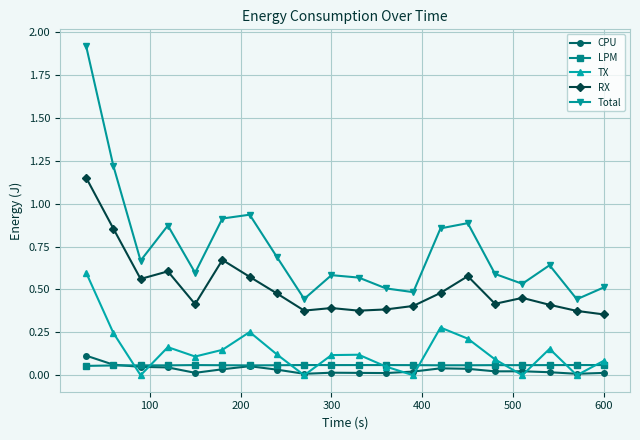

In Total, how many points are higher than both neighbors (excluding endpoints)?

5